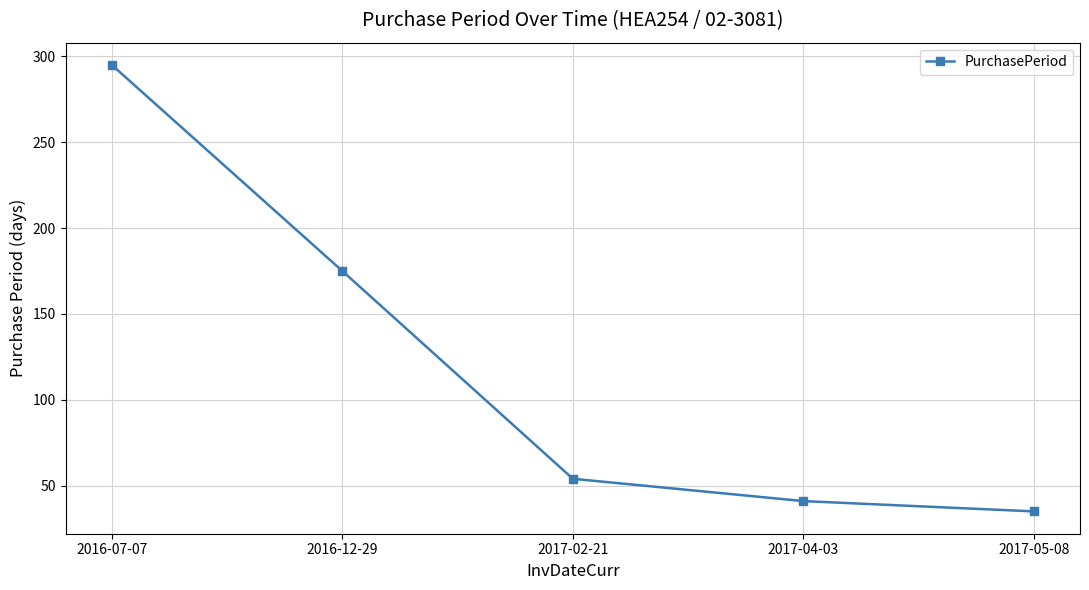

Reading right to left, transcribe all the data shown in this chart.

2017-05-08=35	2017-04-03=41	2017-02-21=54	2016-12-29=175	2016-07-07=295